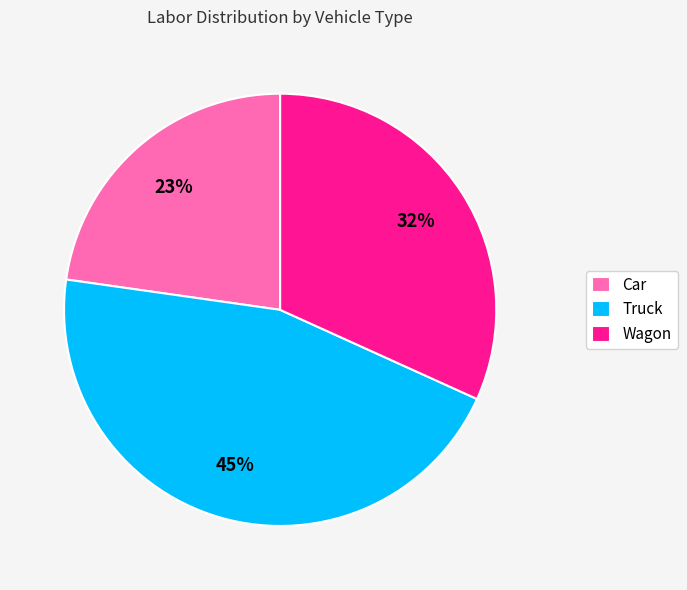

To the nearest percent, what is the combined percentage of Truck and Wagon?

77%